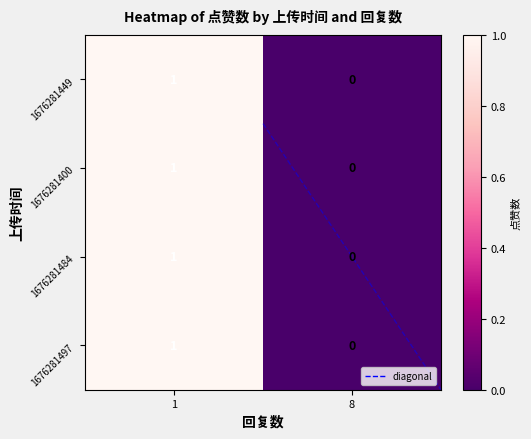

At which label is 1676281449 closest to 0?

8